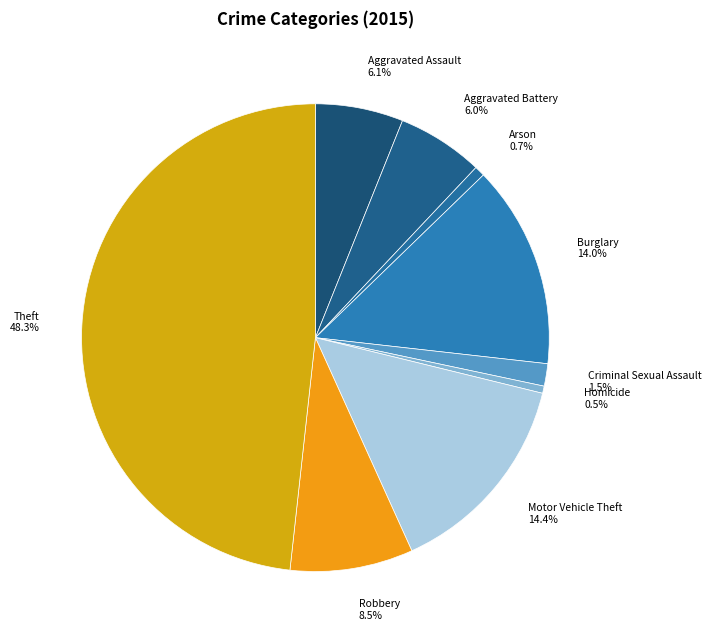

Which slice is the largest?

Theft